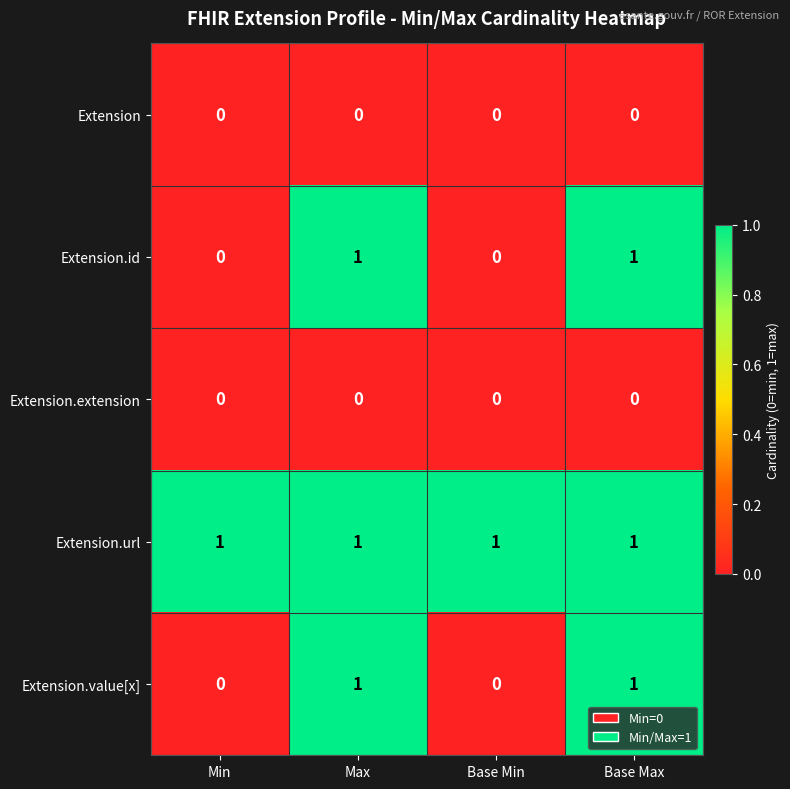

Is it true that Extension.url equals 0 at Base Max?

False